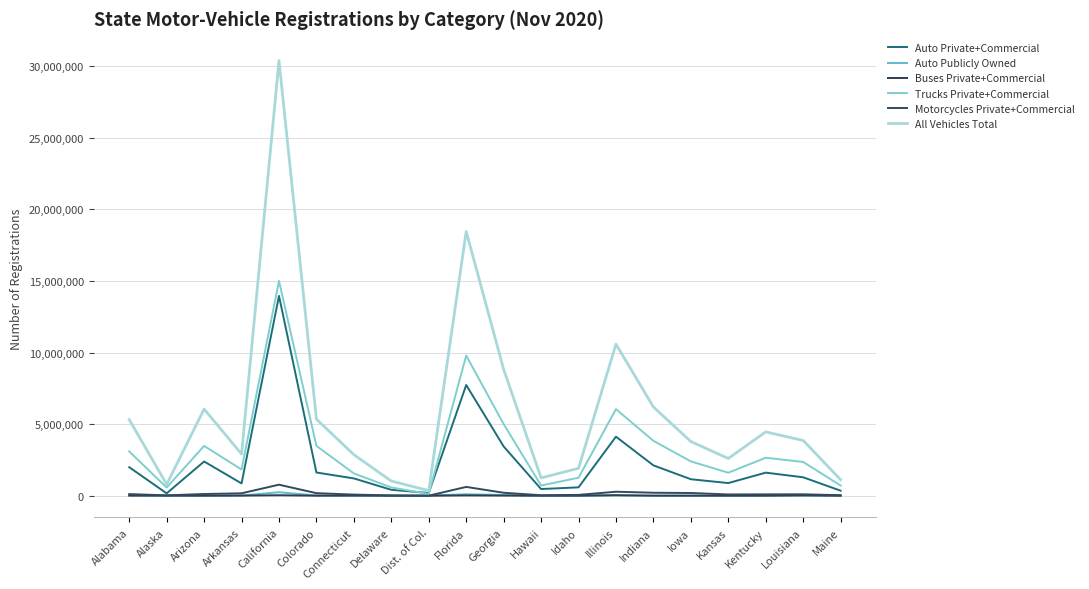

What is the label of the 14th point from the left?

Illinois